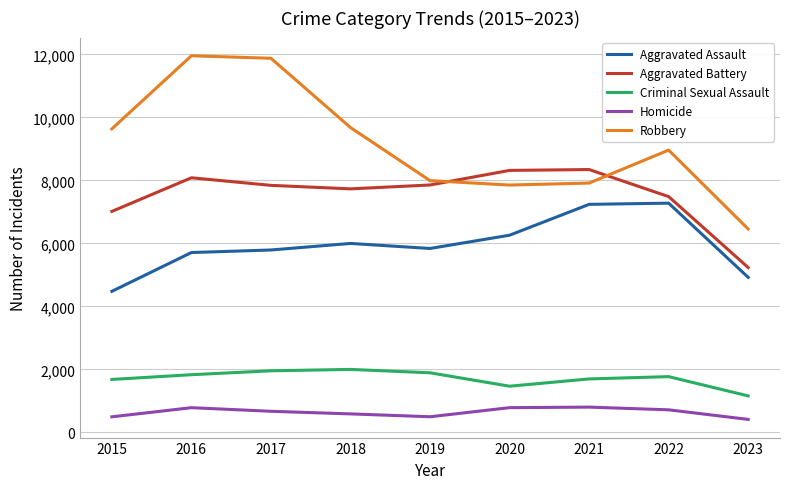

The value of Aggravated Assault at 2018 is 6001. True or false?

True